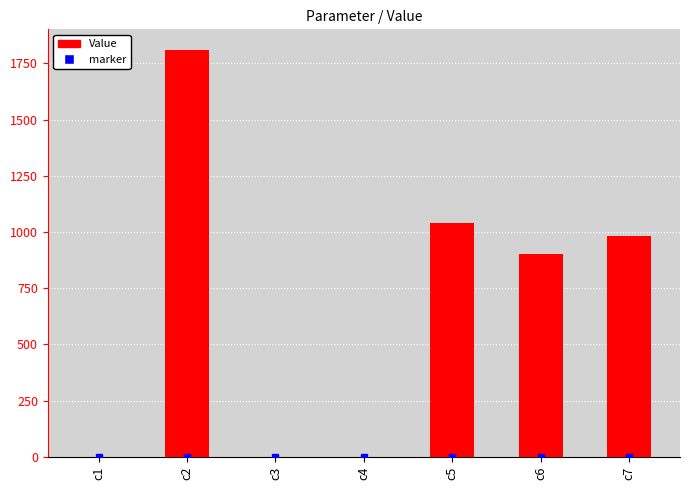

What is the ratio of the value at c5 to the value at c6?

1.2